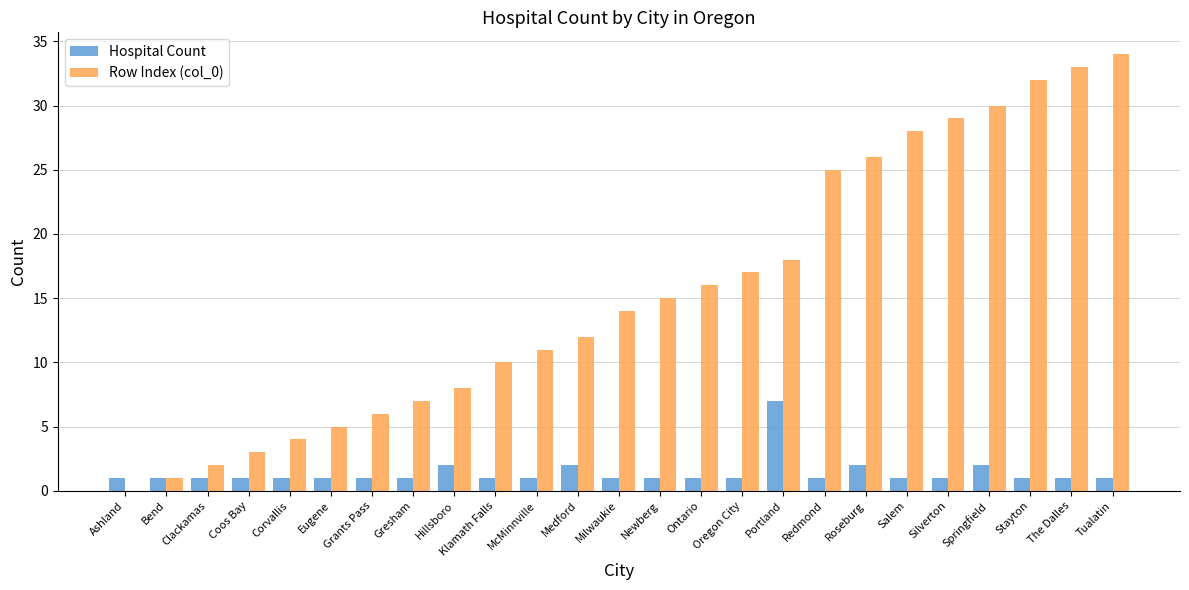

How many categories are shown in the chart?

25